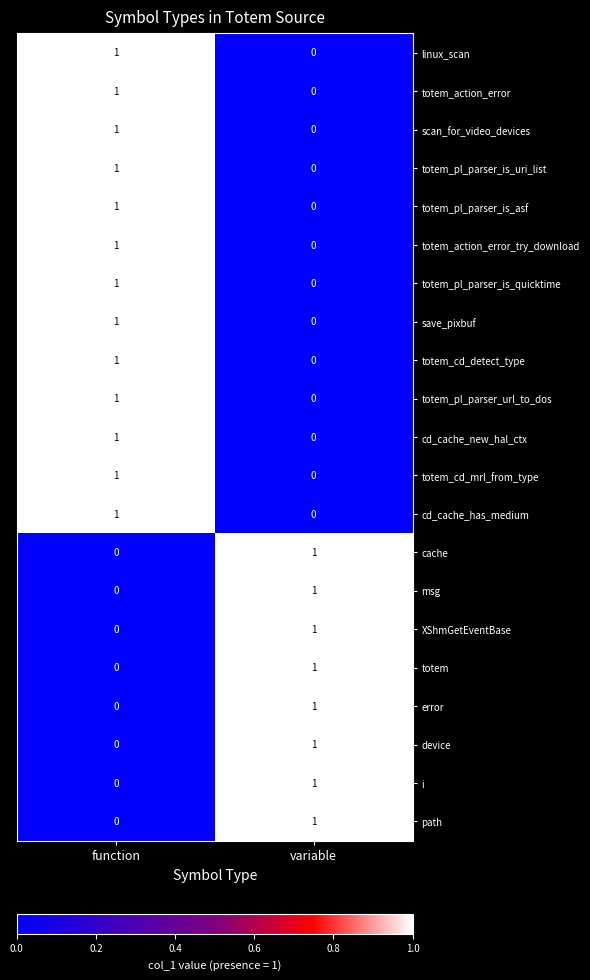

What is the spread (max minus min) of values at variable?

1